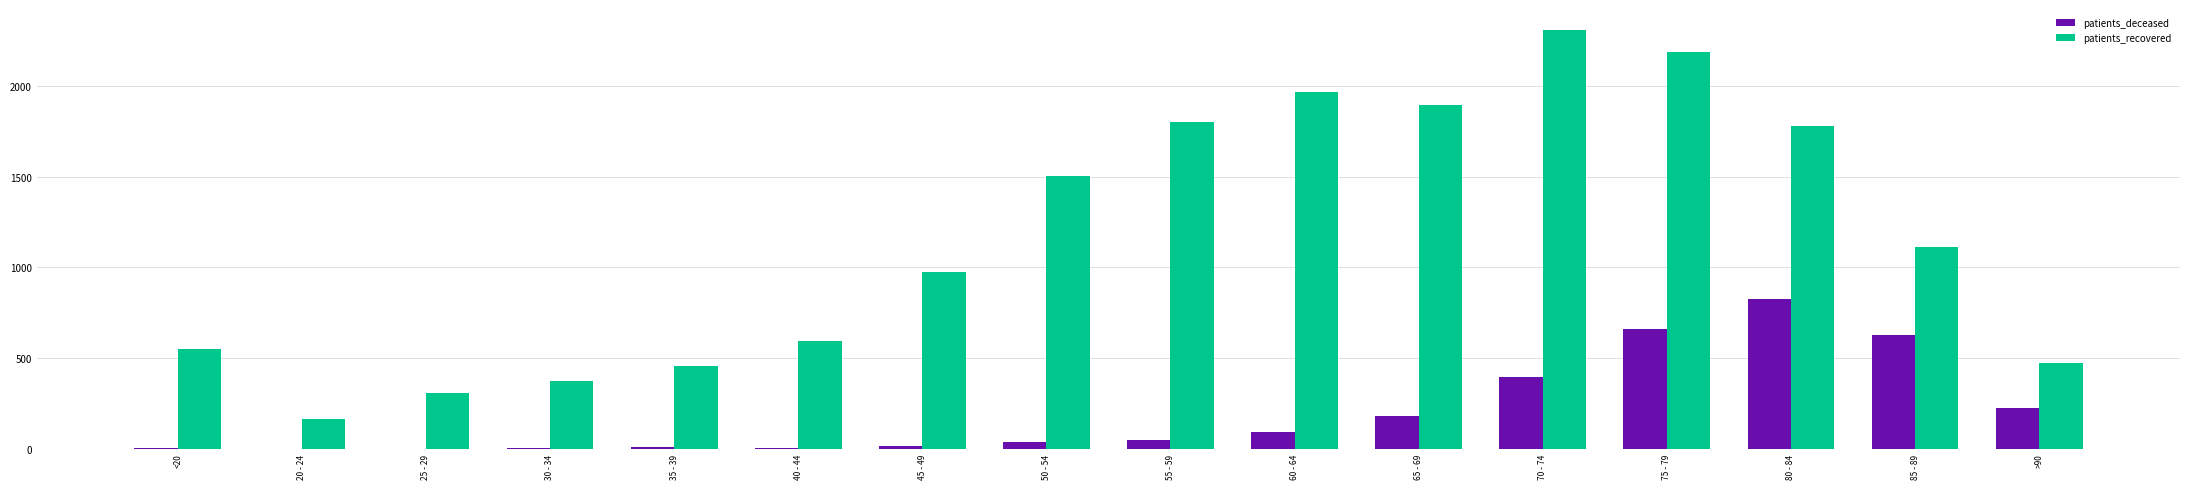

Count the number of categories in the chart.

16